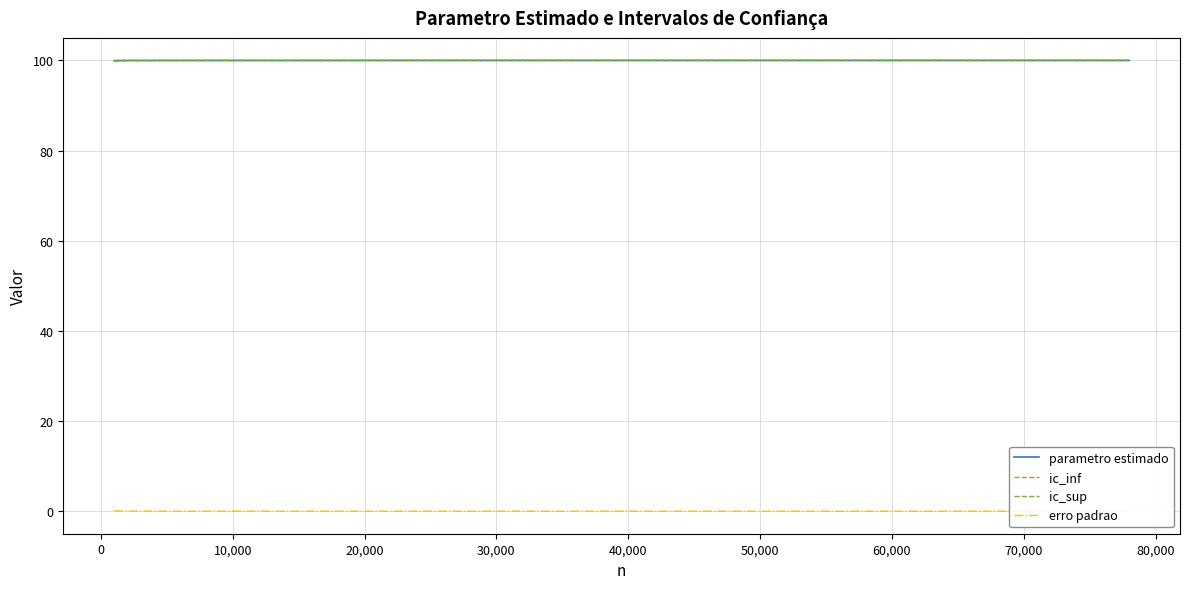

At how many categories does at least one series exceed 54?

40